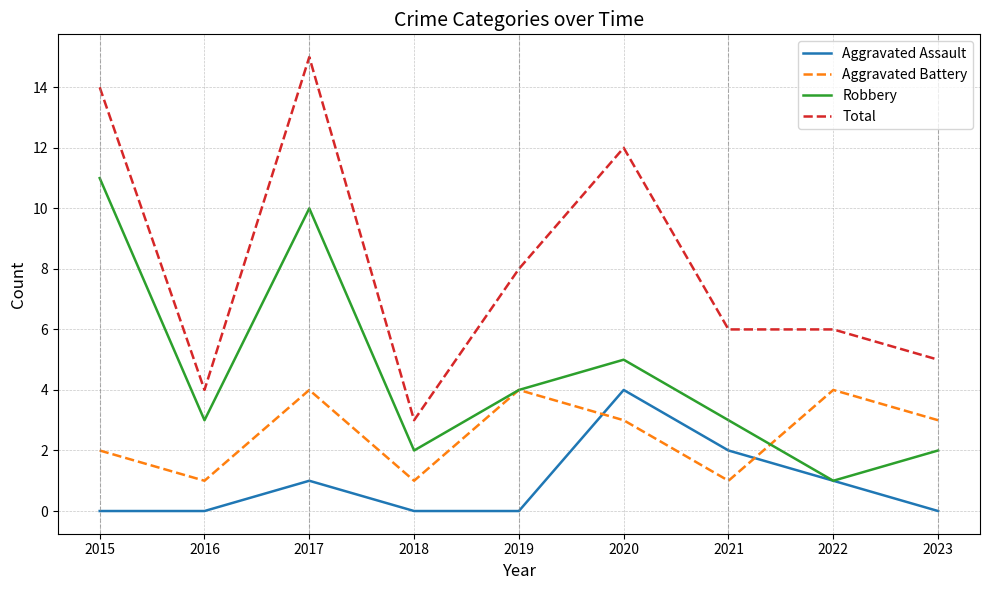

Does the chart display data point markers on the line(s)?

No